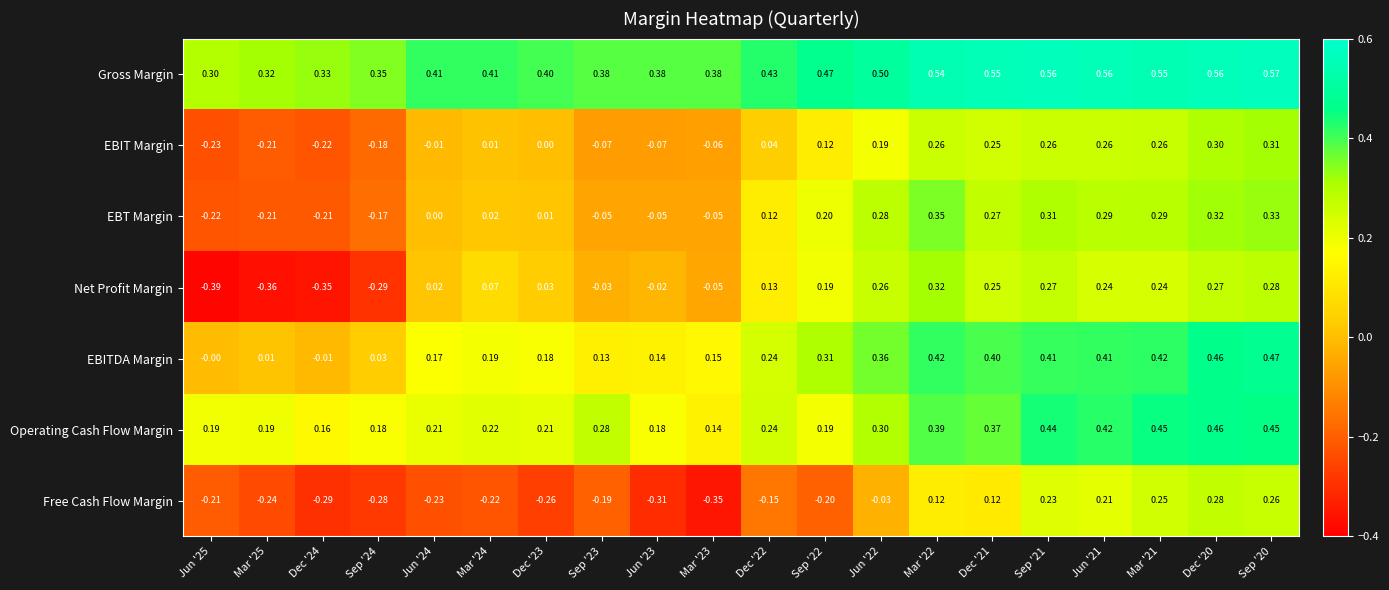

Rank the series by their maximum value, from highest to lowest.

Gross Margin, EBITDA Margin, Operating Cash Flow Margin, EBT Margin, Net Profit Margin, EBIT Margin, Free Cash Flow Margin